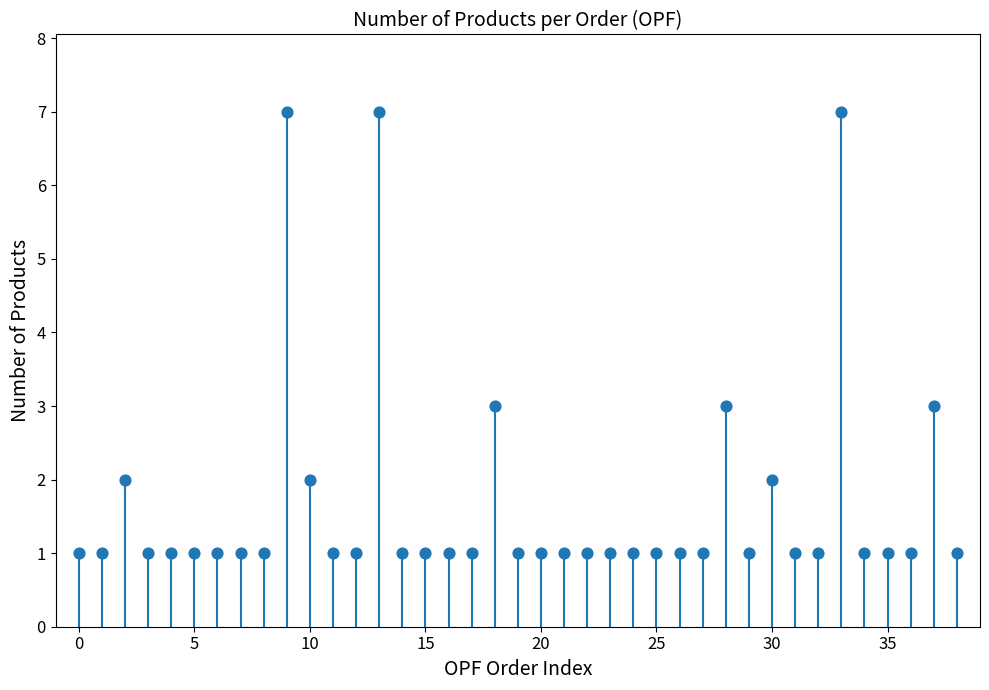

What is the range of Y values (max minus min)?

6